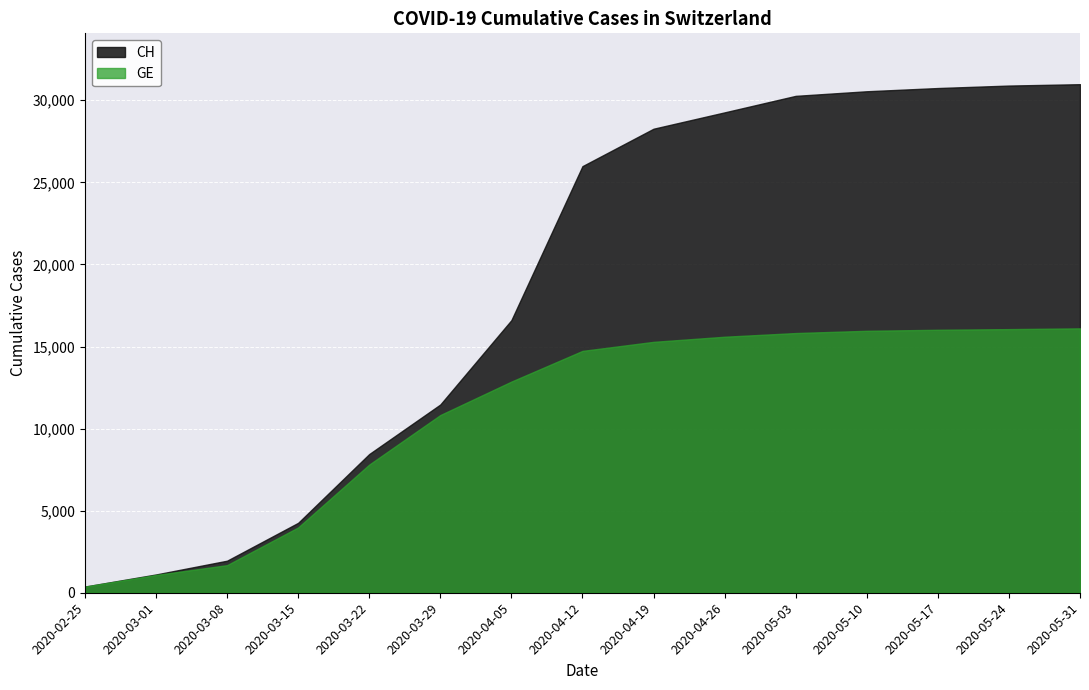

List the labels in order of GE value, largest first.

2020-05-31, 2020-05-24, 2020-05-17, 2020-05-10, 2020-05-03, 2020-04-26, 2020-04-19, 2020-04-12, 2020-04-05, 2020-03-29, 2020-03-22, 2020-03-15, 2020-03-08, 2020-03-01, 2020-02-25